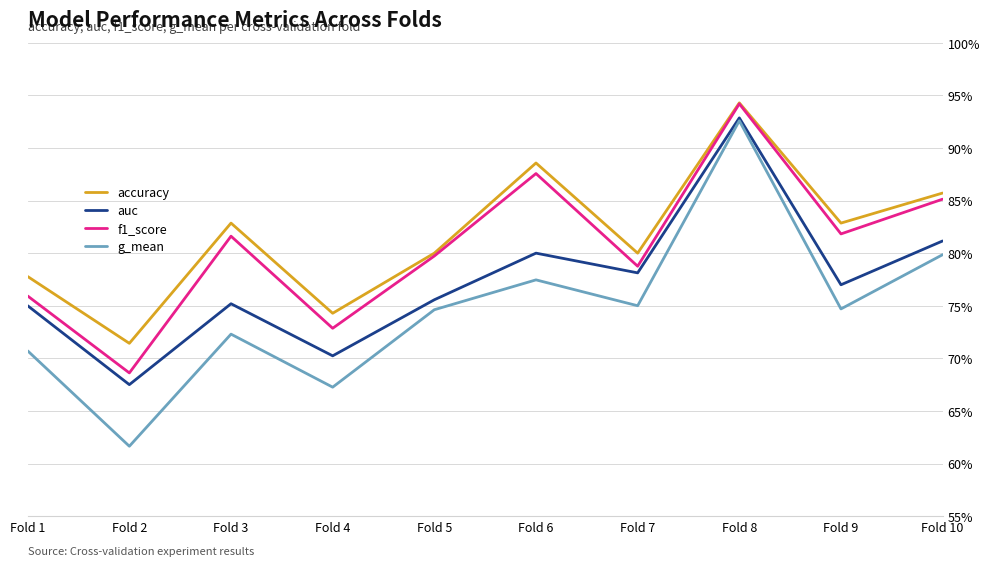

What are all the series names shown in the legend?

accuracy, auc, f1_score, g_mean